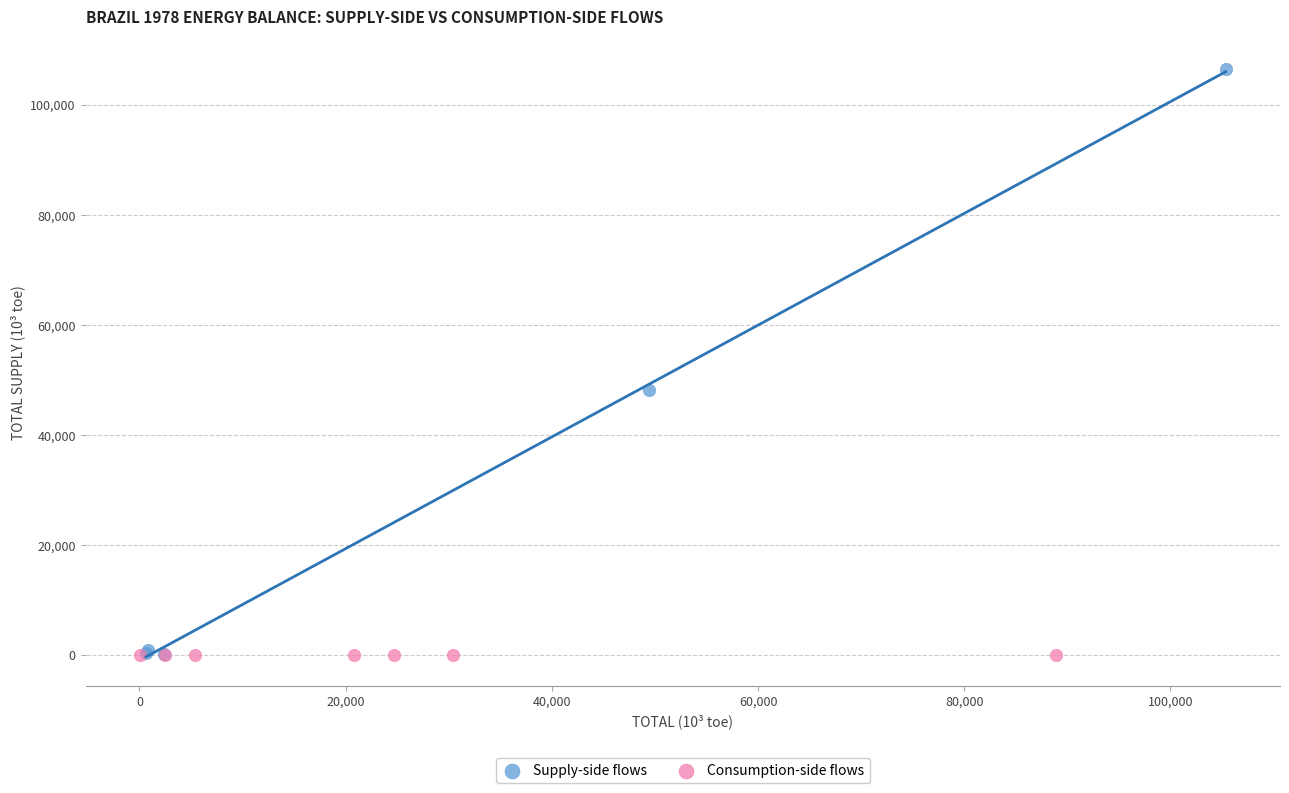

Which series contains the highest Y value?

Supply-side flows